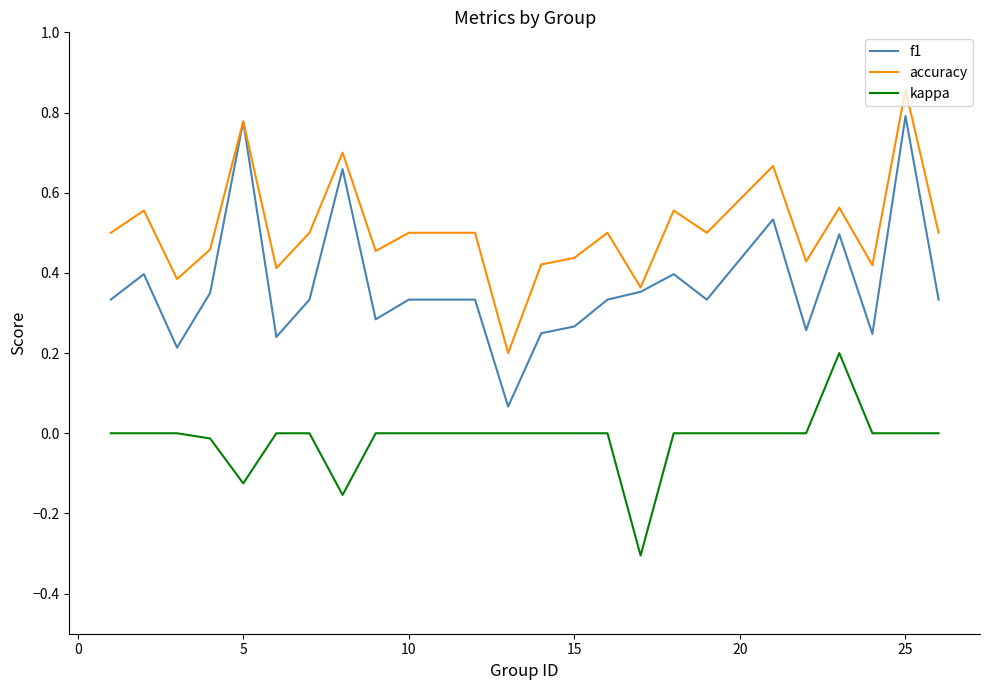

Which series has the widest spread of values?

f1